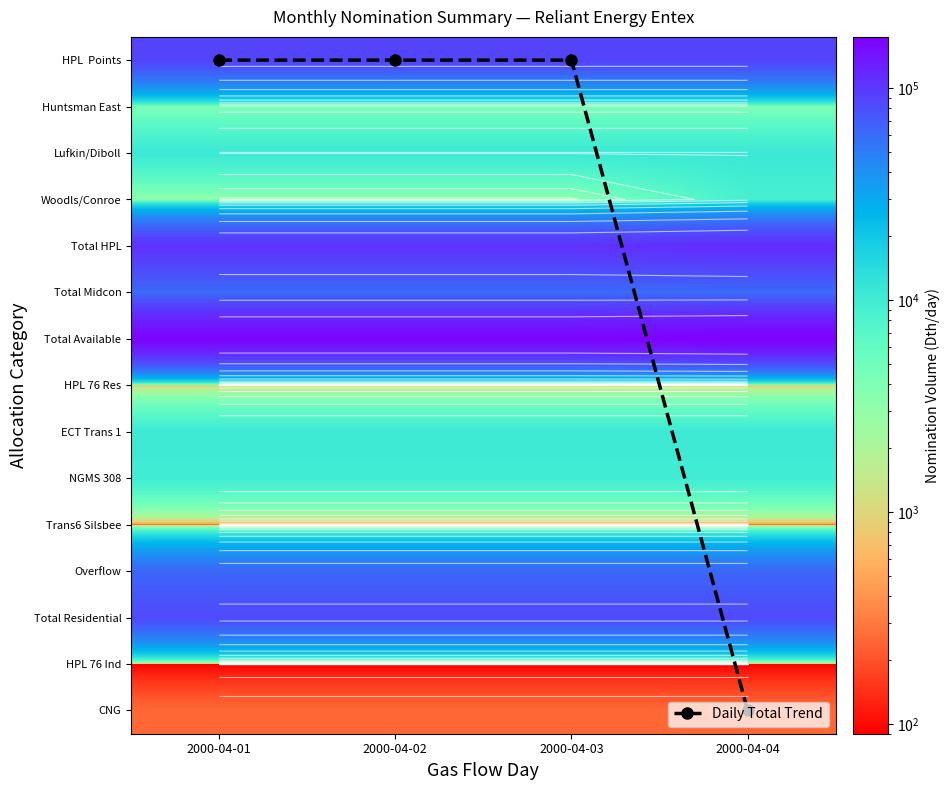

At which label is Overflow closest to 63000?

2000-04-01